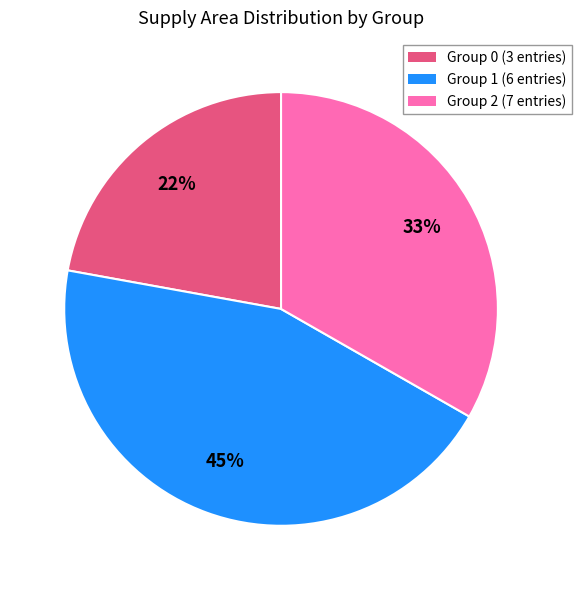

The Group 1 (6 entries) slice represents 33% of the pie. True or false?

False